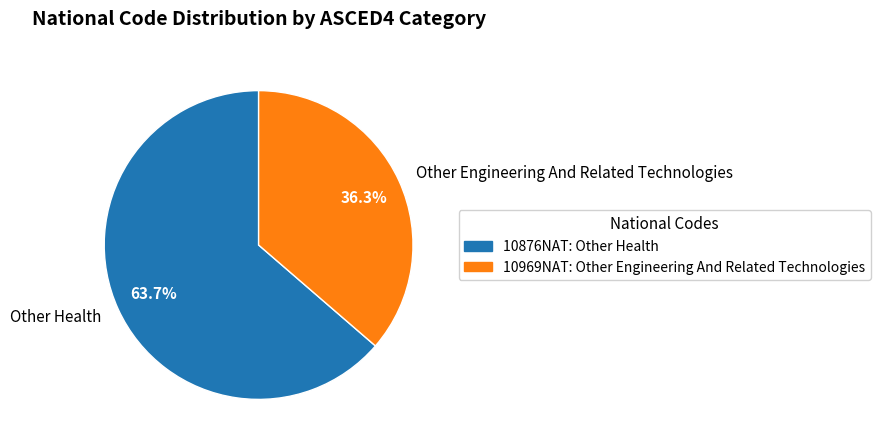

What is the largest slice in the pie chart?

Other Health